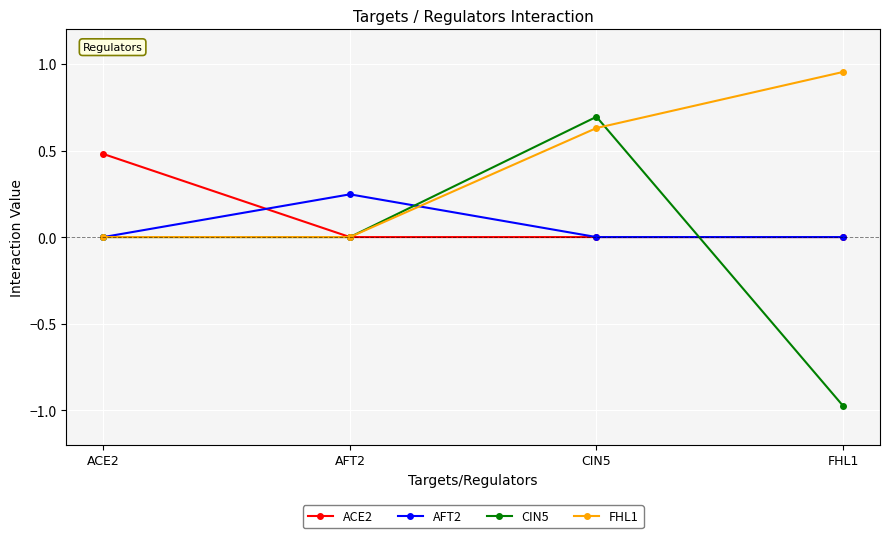

Which series has the largest total across all categories?

FHL1